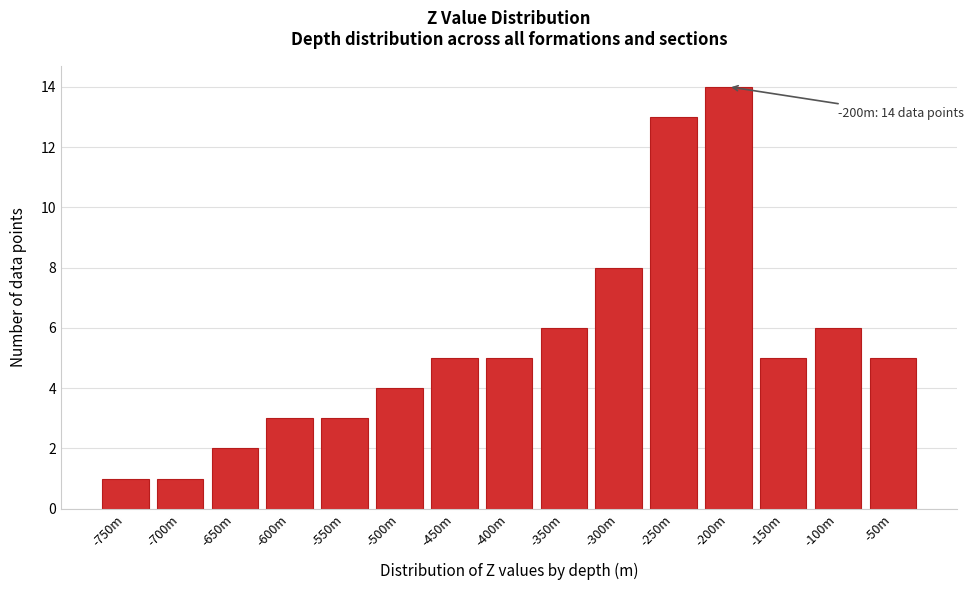

Reading left to right, transcribe all the data shown in this chart.

-750m=1	-700m=1	-650m=2	-600m=3	-550m=3	-500m=4	-450m=5	-400m=5	-350m=6	-300m=8	-250m=13	-200m=14	-150m=5	-100m=6	-50m=5